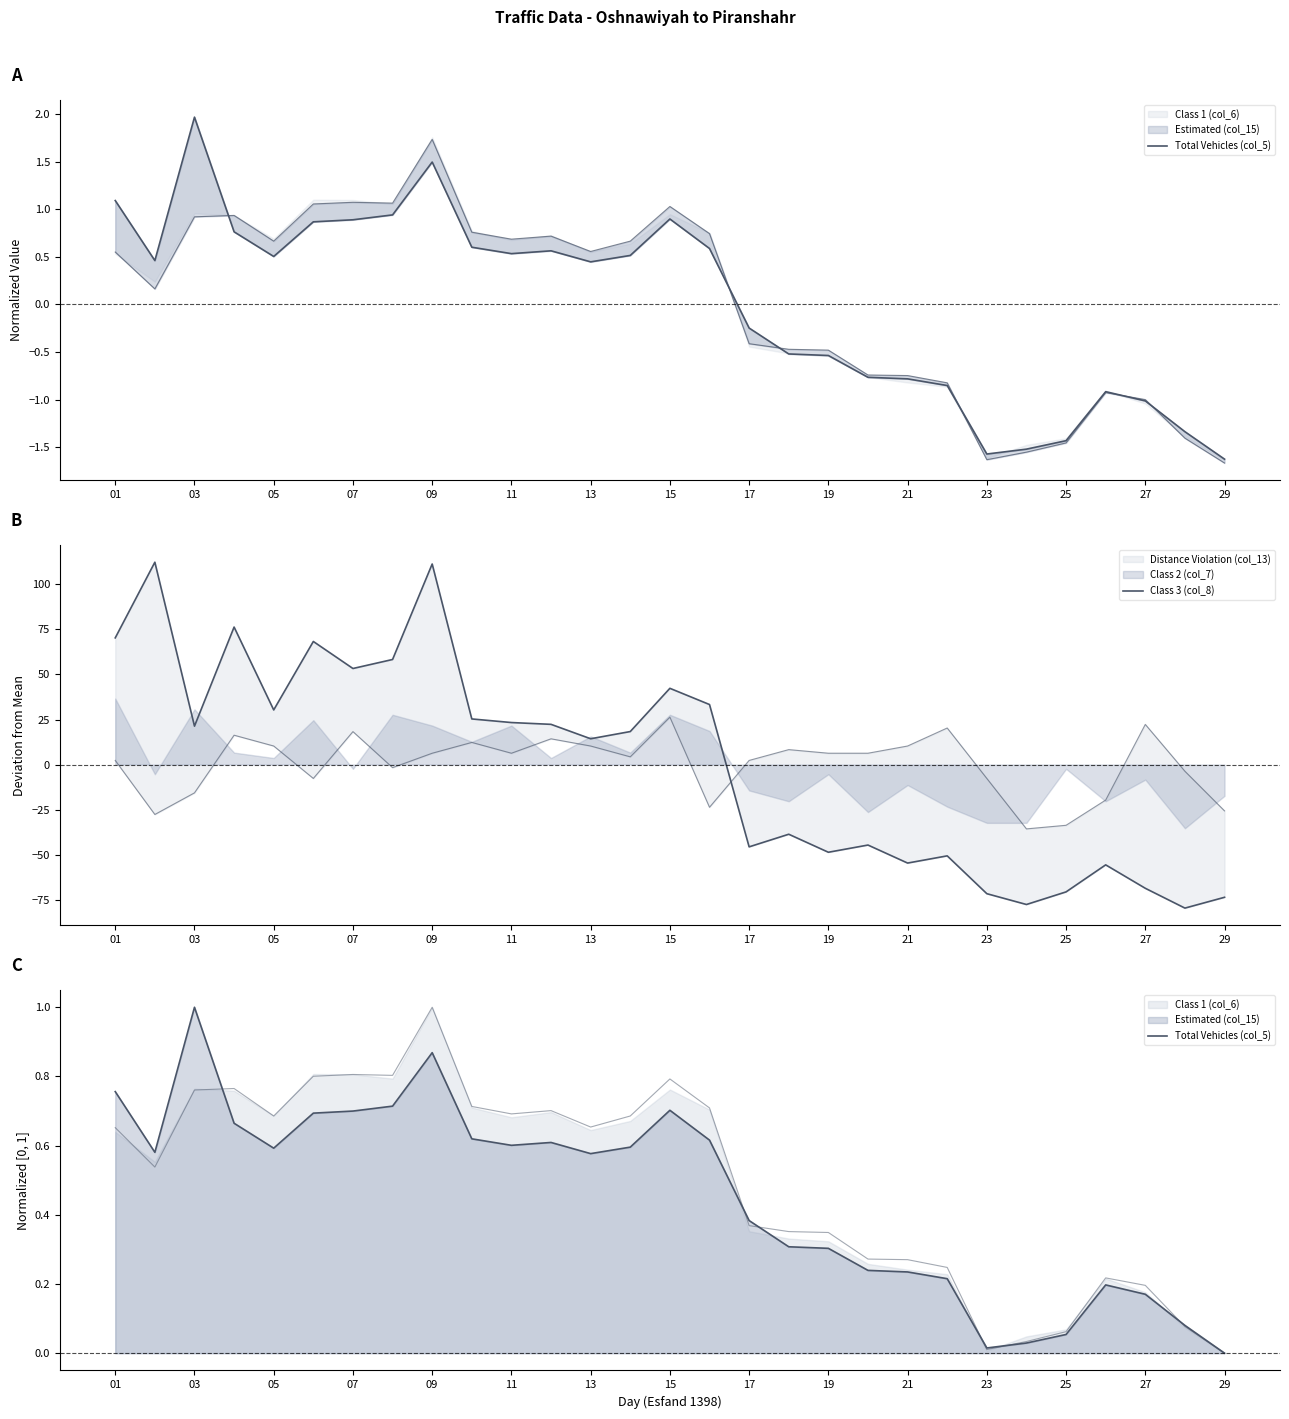

The value of Total Vehicles (col_5) at 17 is 0.2. True or false?

False